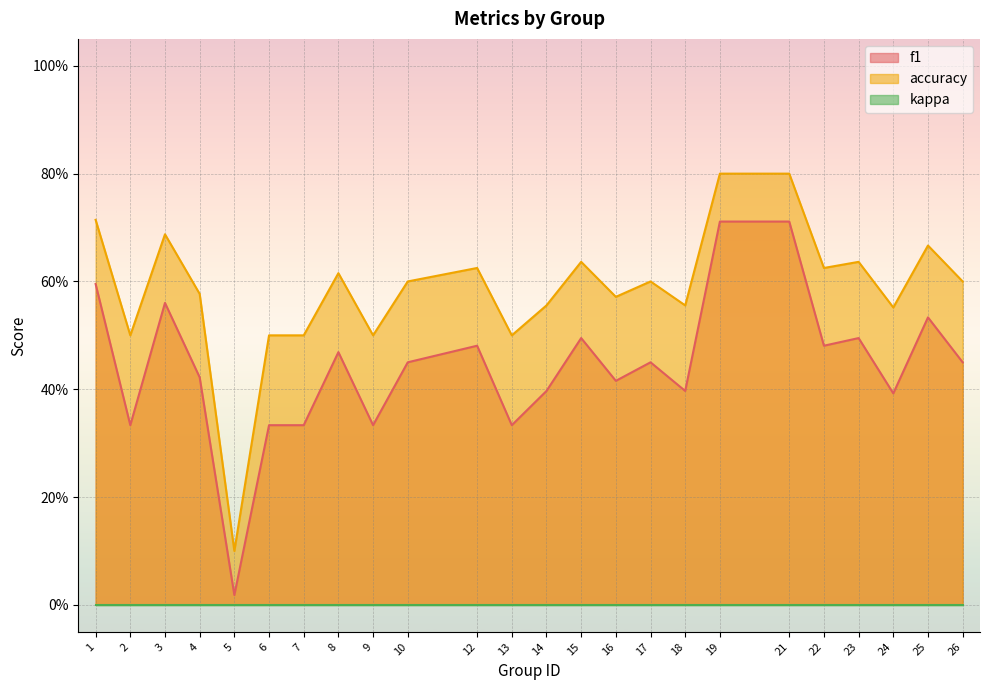

Does the chart display data point markers on the line(s)?

No